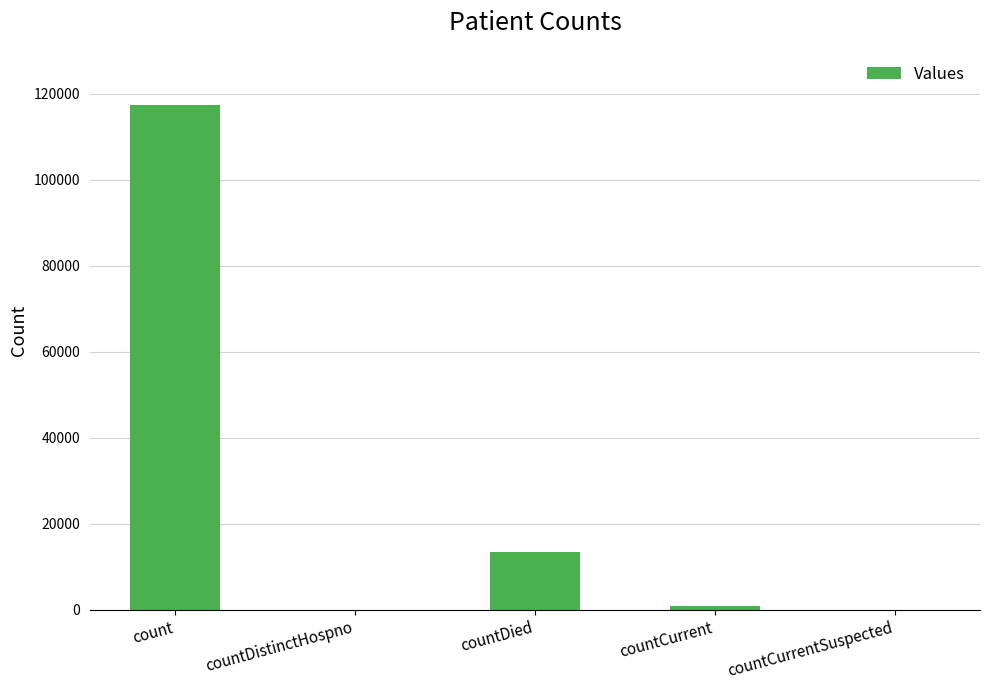

How many categories are shown in the chart?

5